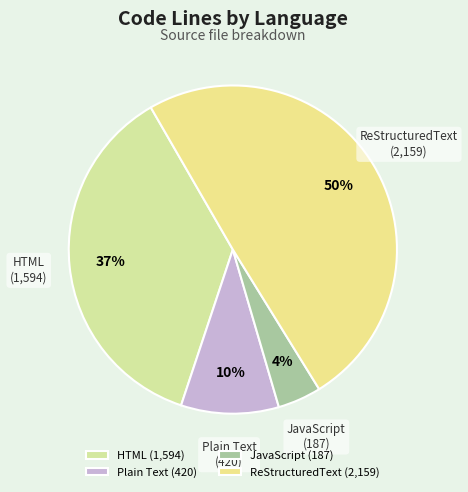

Is it true that ReStructuredText is 50% of the pie?

True